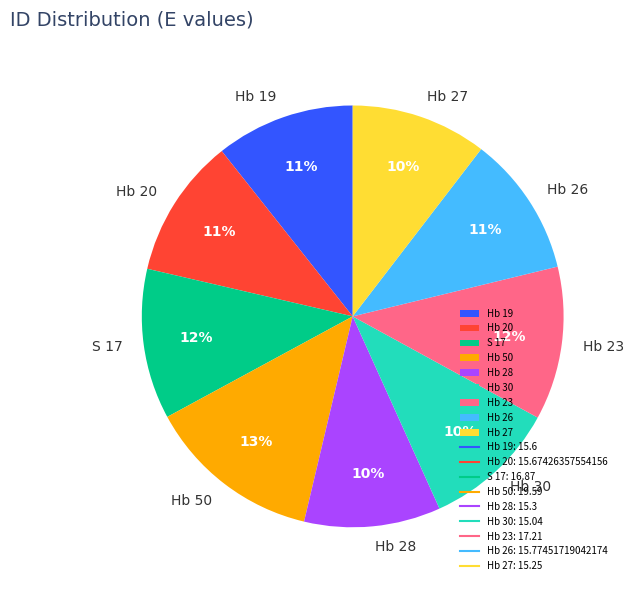

To the nearest percent, what is the average slice percentage?

11%